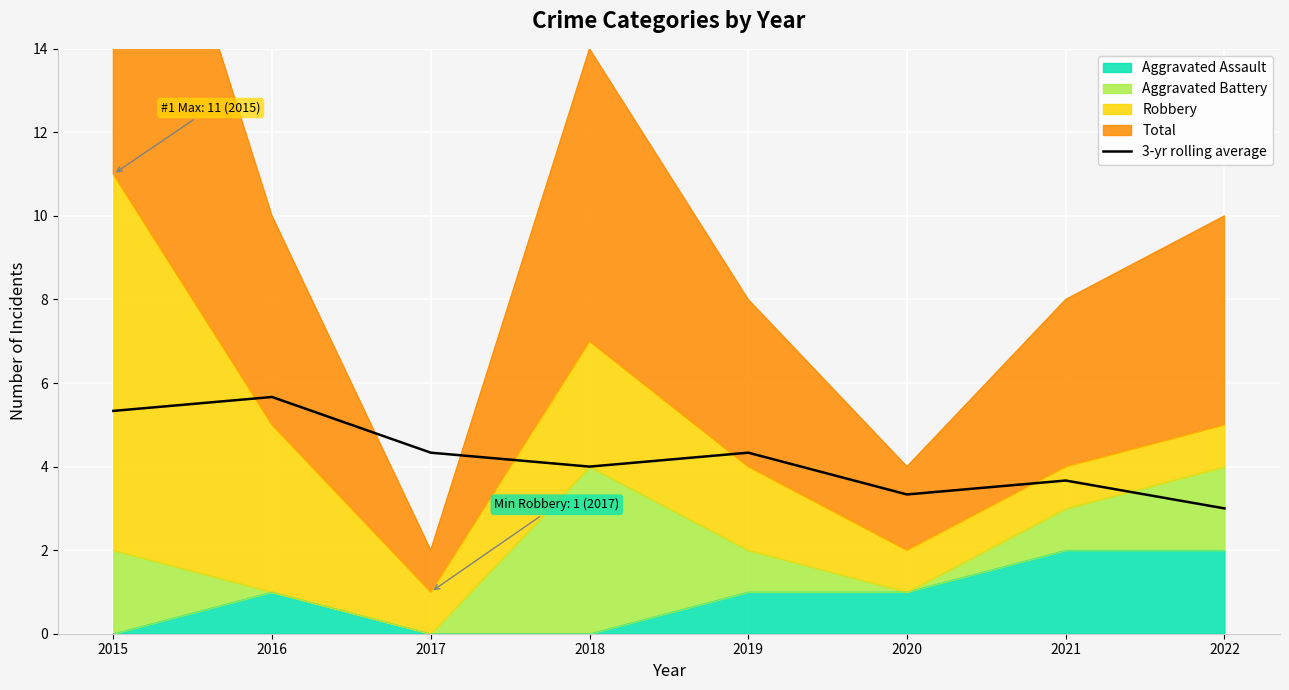

How many data points are less than 4?

3